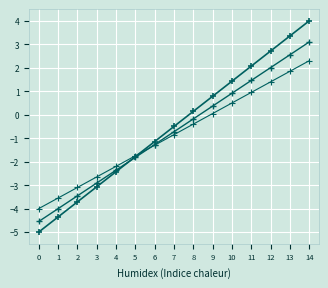

Reading left to right, transcribe all the data shown in this chart.

@id: -5.0	-4.4	-3.7	-3.1	-2.4	-1.8	-1.1	-0.5	0.1	0.8	1.4	2.1	2.7	3.4	4.0
@id_v2: -4.5	-4.0	-3.5	-2.9	-2.4	-1.8	-1.3	-0.7	-0.2	0.4	0.9	1.5	2.0	2.6	3.1
@id_v3: -4.0	-3.6	-3.1	-2.6	-2.2	-1.7	-1.3	-0.8	-0.4	0.1	0.5	0.9	1.4	1.9	2.3